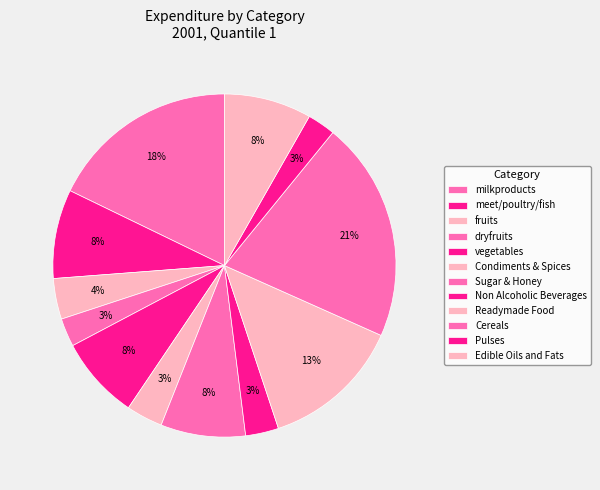

How many segments does this pie chart have?

12